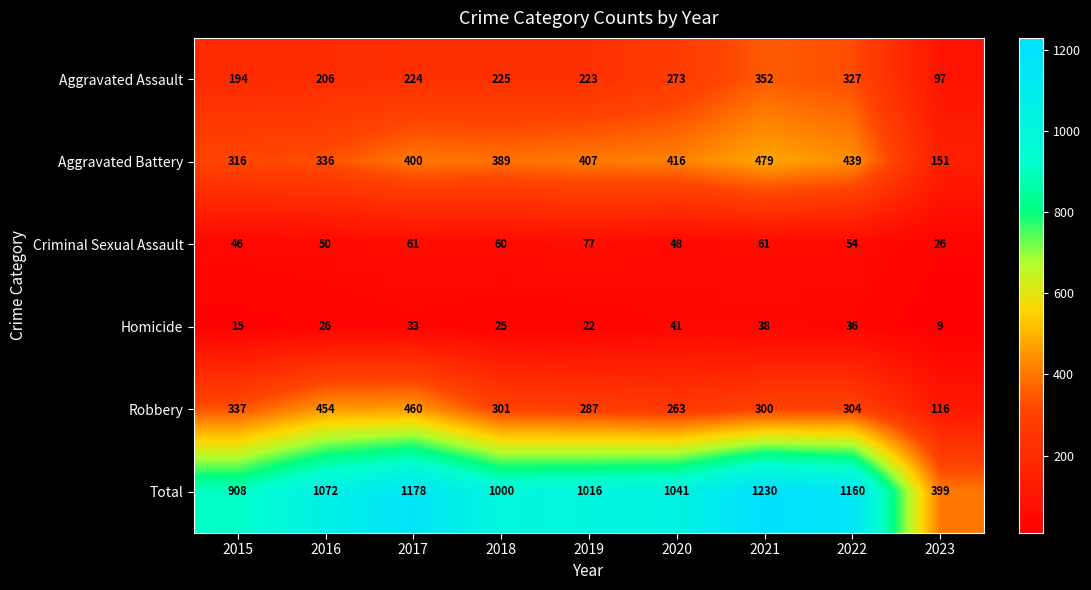

List the series in order of their peak value, highest first.

Total, Aggravated Battery, Robbery, Aggravated Assault, Criminal Sexual Assault, Homicide